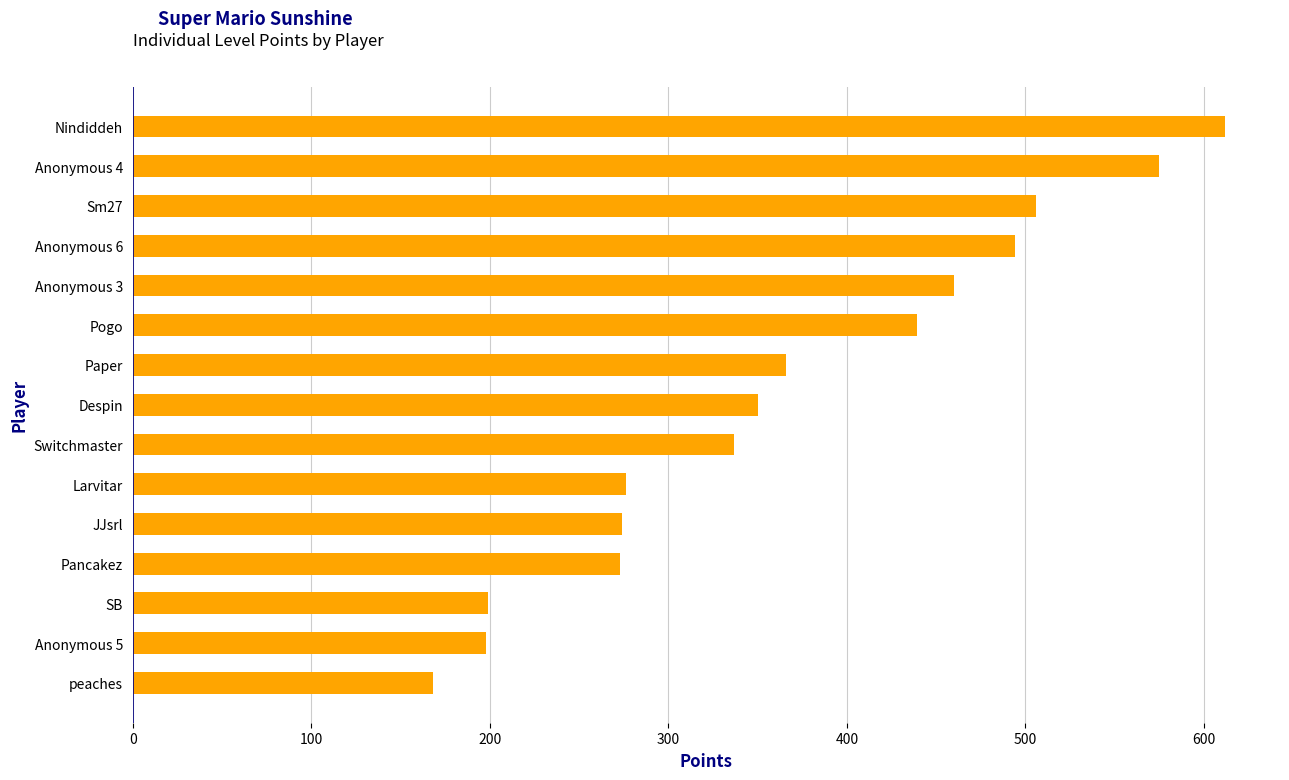

At which label is the value closest to 390?

Paper